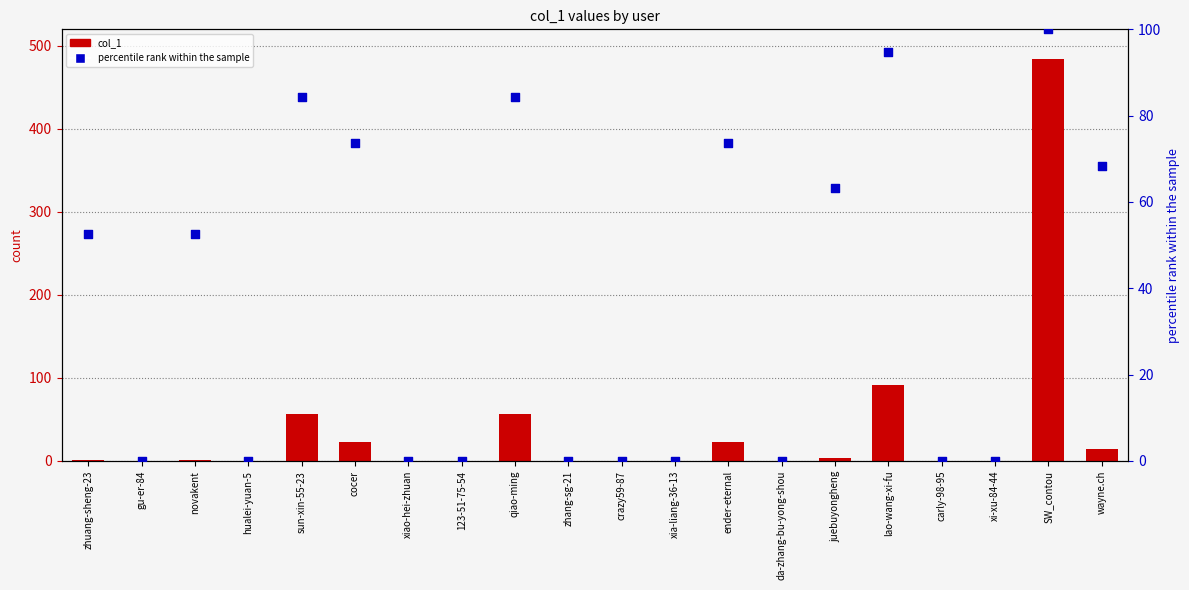

Which series contains the lowest Y value?

col_1